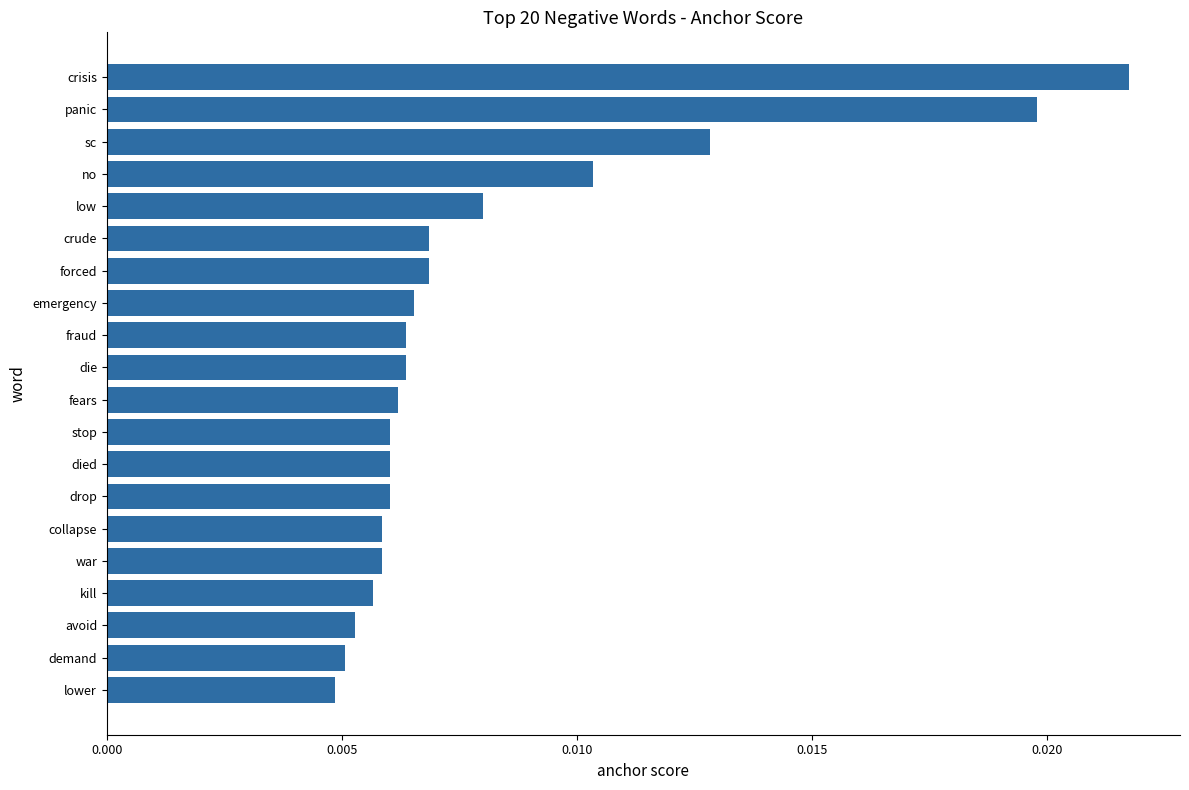

How many values are between 0 and 1?

20